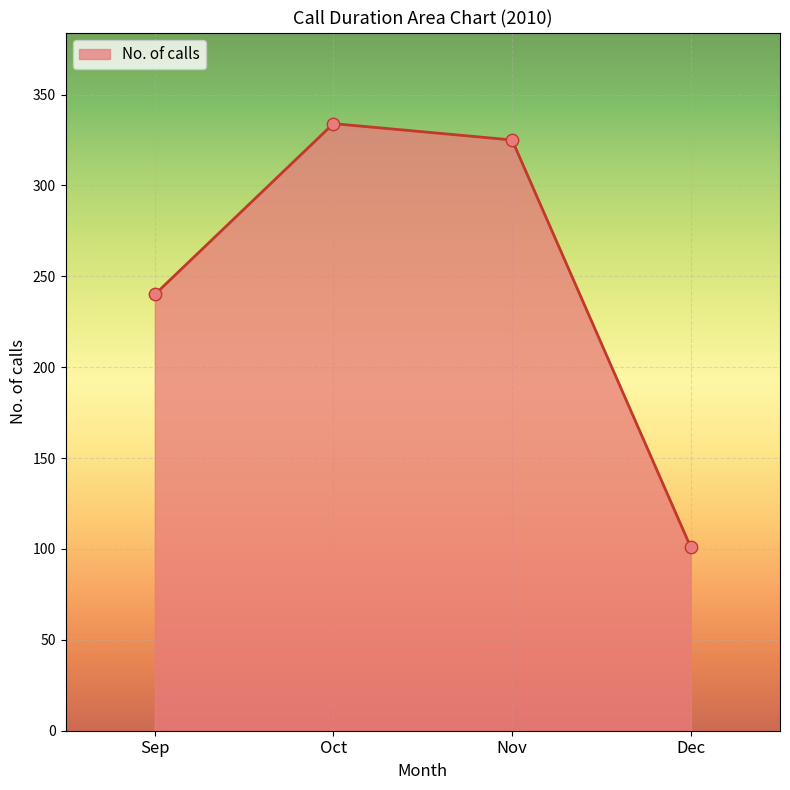

Approximately how many times larger is the value at Dec compared to Oct?

0.3